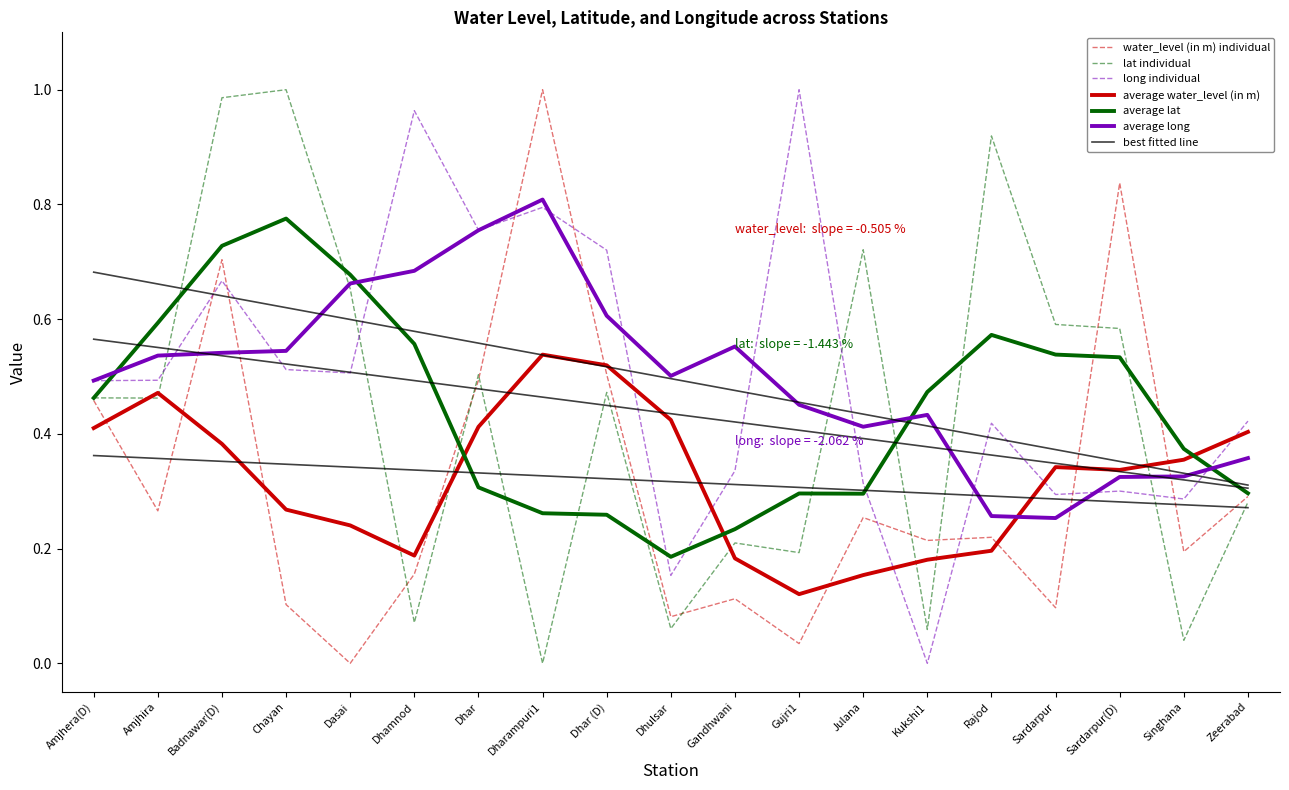

What is the greatest value displayed?

1.0